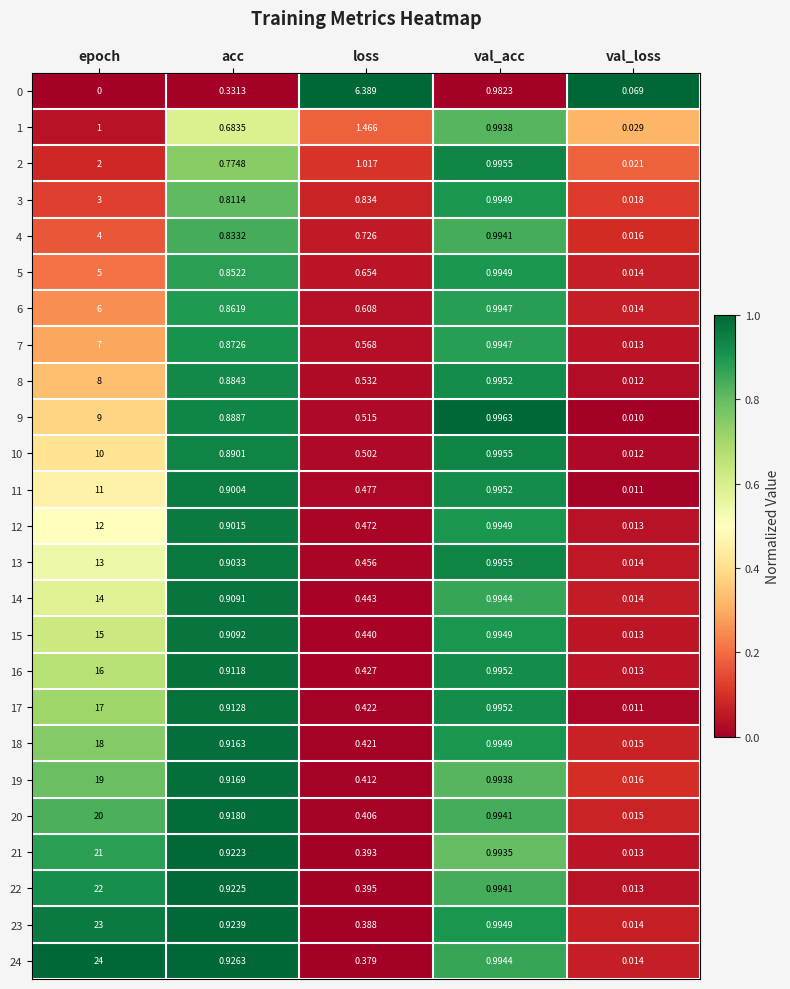

Rank the categories by 16 value from highest to lowest.

epoch, val_acc, acc, loss, val_loss